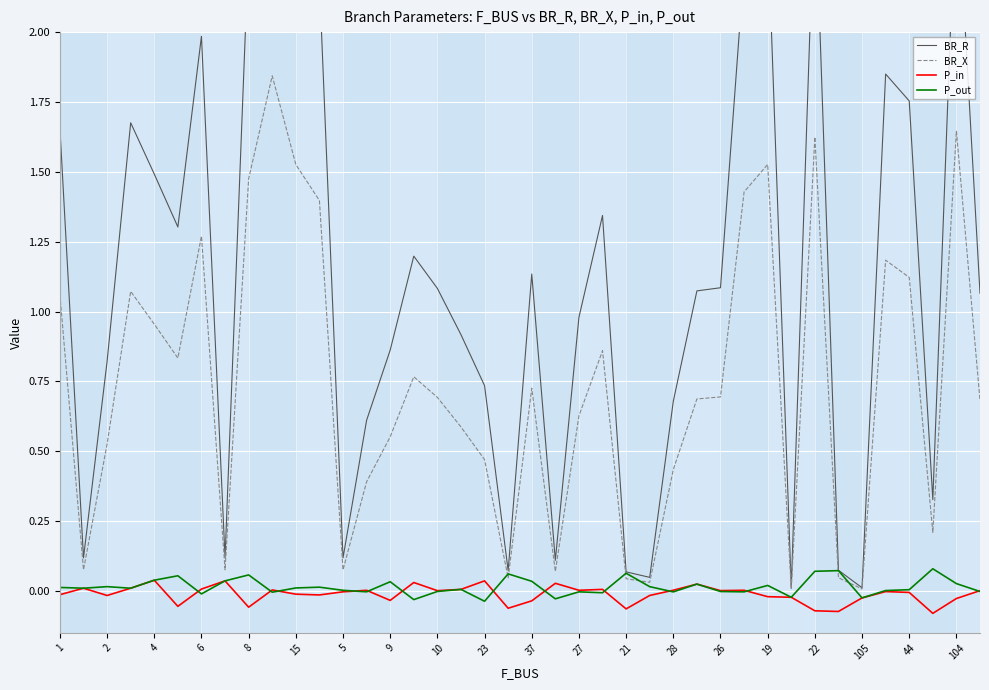

At 33, list the series in order from largest to smallest.

BR_R, P_out, BR_X, P_in